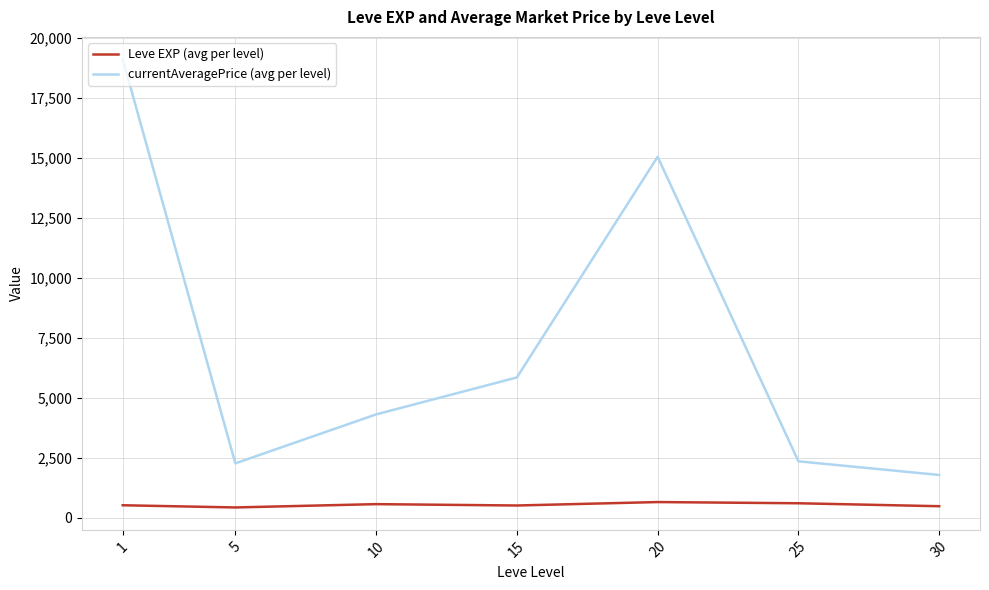

What is the highest value of the currentAveragePrice (avg per level) series?

19120.0